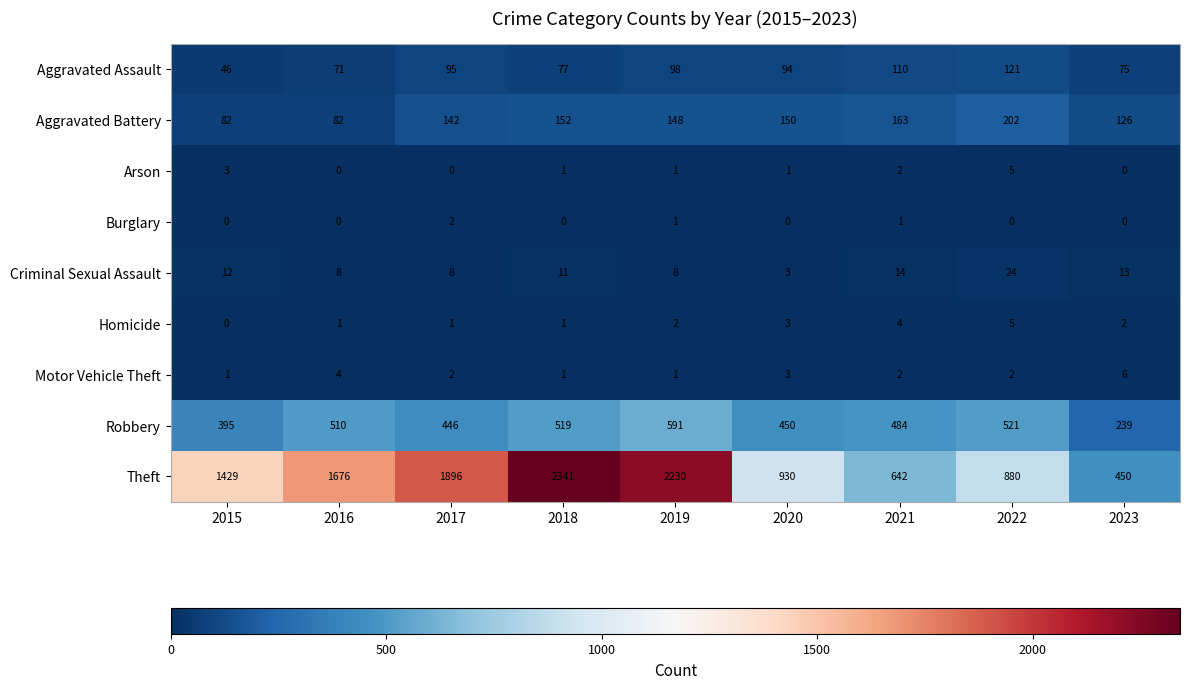

Between 2015 and 2022, which series saw the biggest shift?

Theft